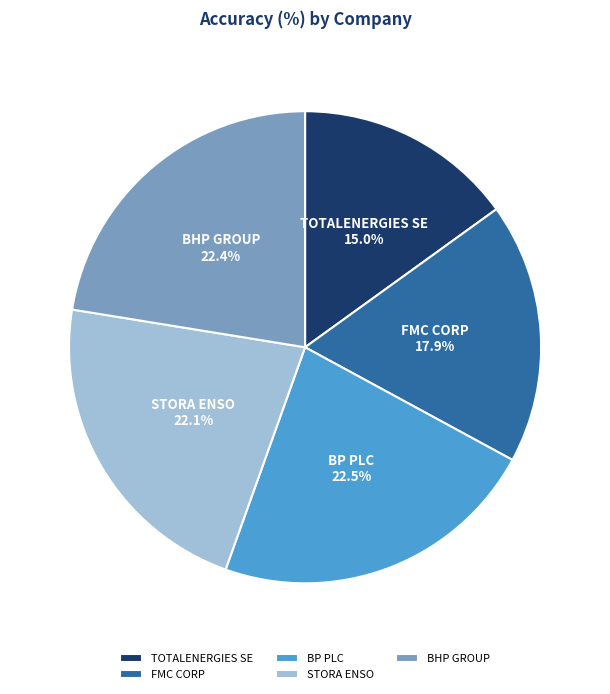

True or false: STORA ENSO accounts for 22% of the total.

True